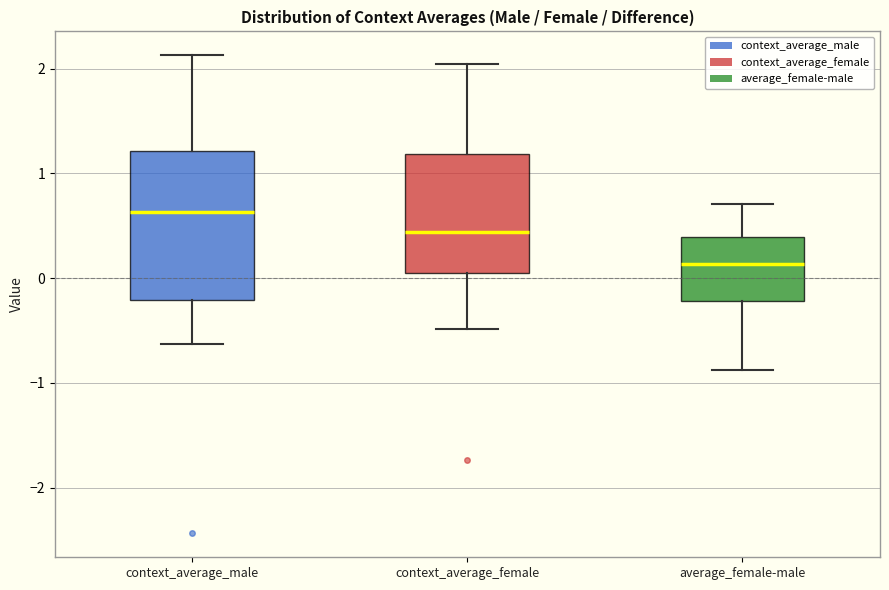

Which box's median line is the highest?

context_average_male